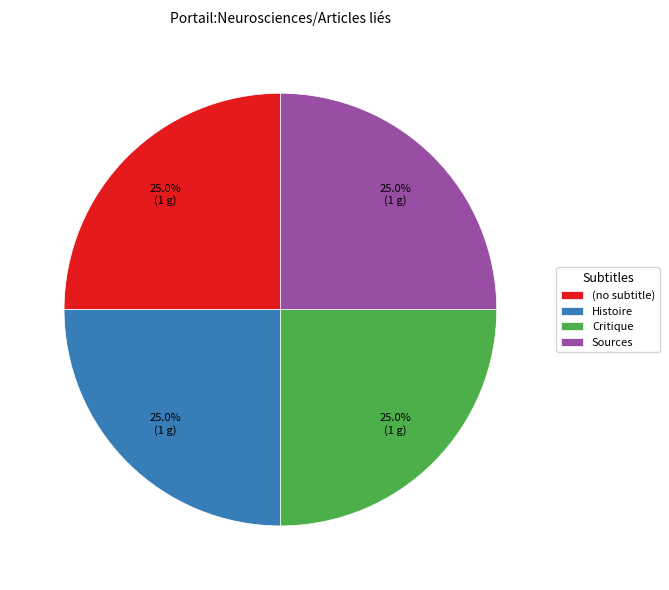

What is the ratio of the value at (no subtitle) to the value at Sources?

1.0